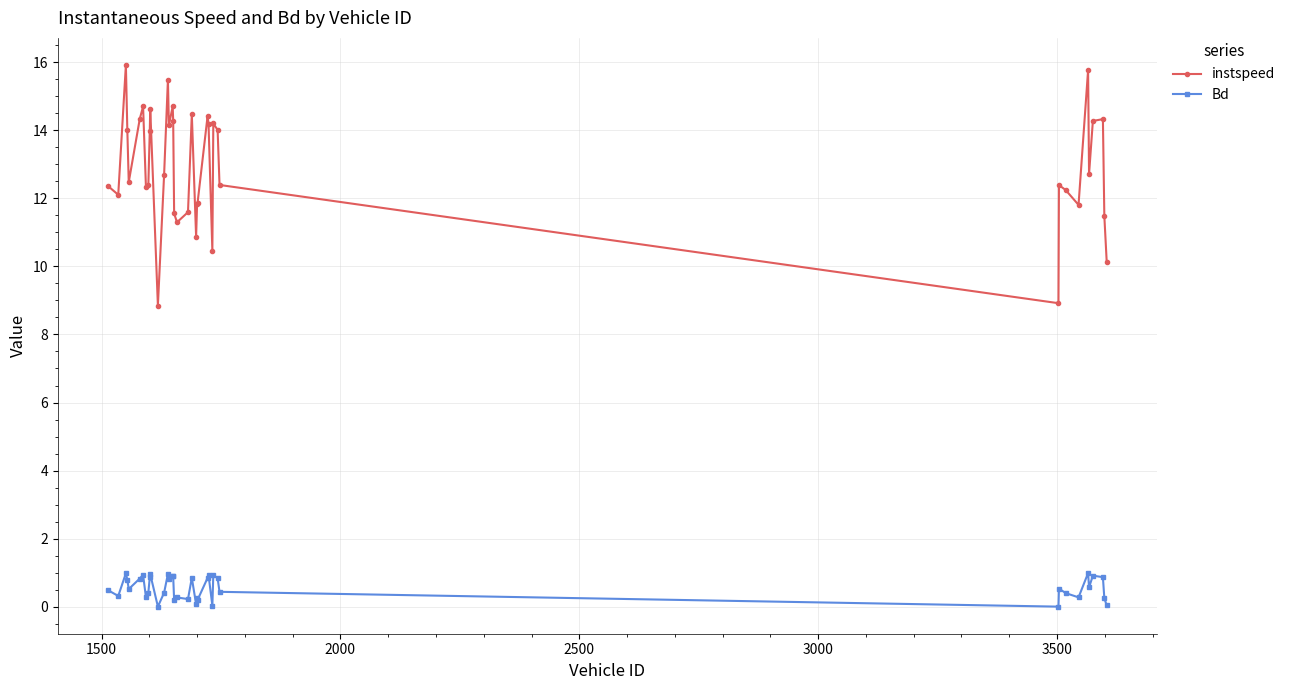

What is the value of the instspeed point at the 1st from the left?

12.4